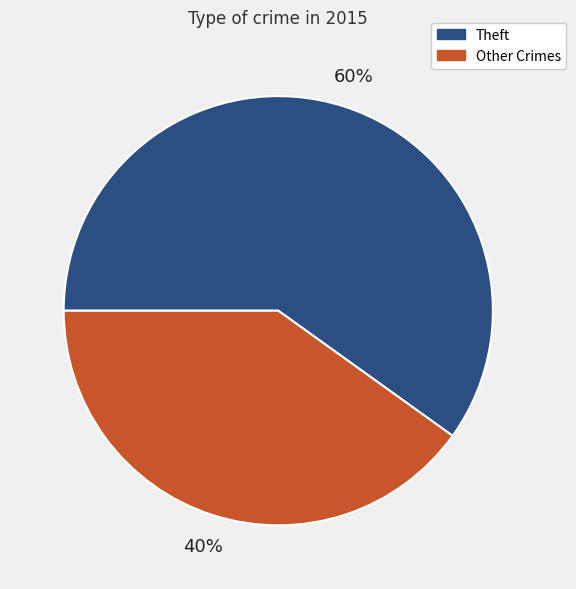

How many segments does this pie chart have?

2